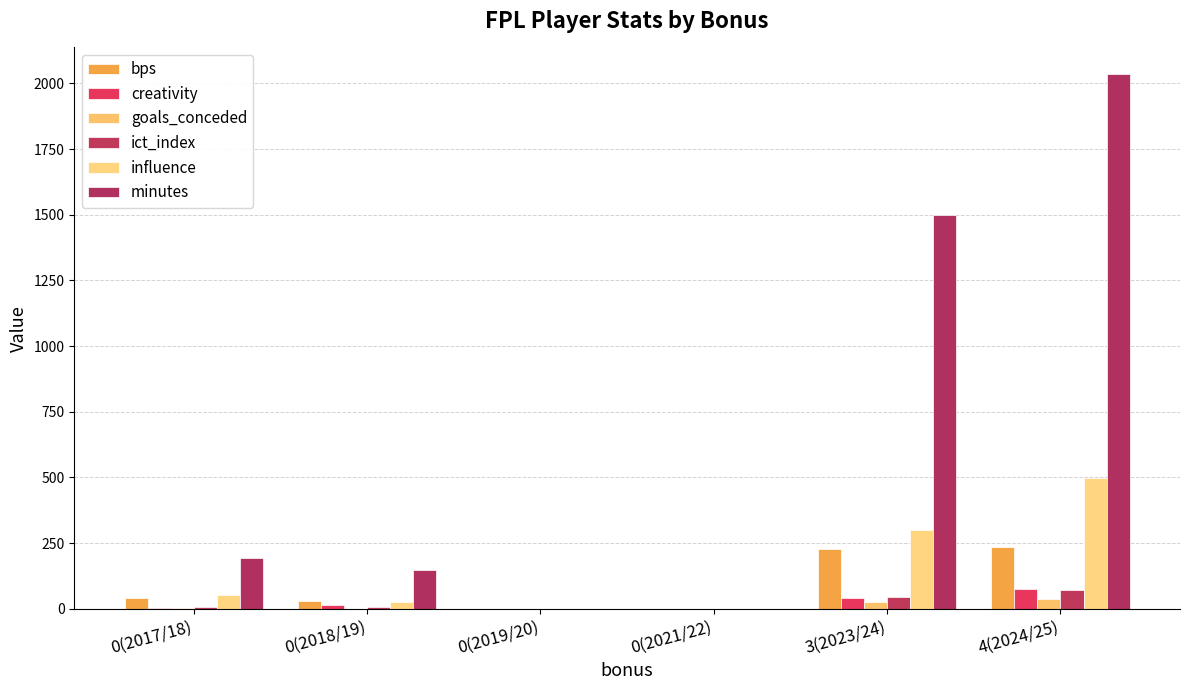

What position from the left is 3(2023/24)?

5